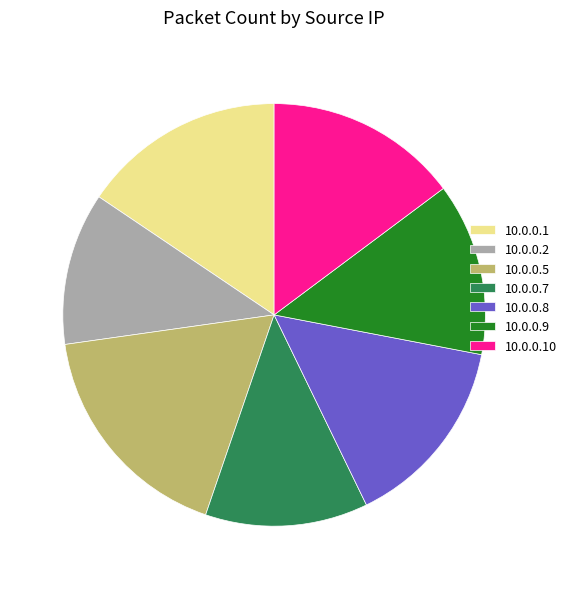

How many segments does this pie chart have?

7